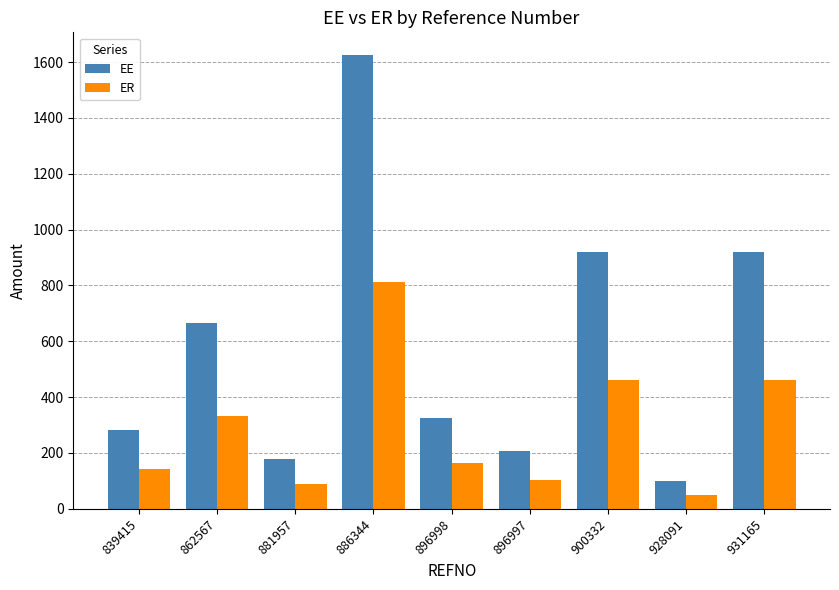

Reading right to left, extract all data points from this chart.

EE: 920.8	100.0	920.8	205.4	326.7	1625.0	177.5	666.7	281.8
ER: 460.4	50.0	460.4	102.7	163.3	812.5	88.8	333.3	140.9